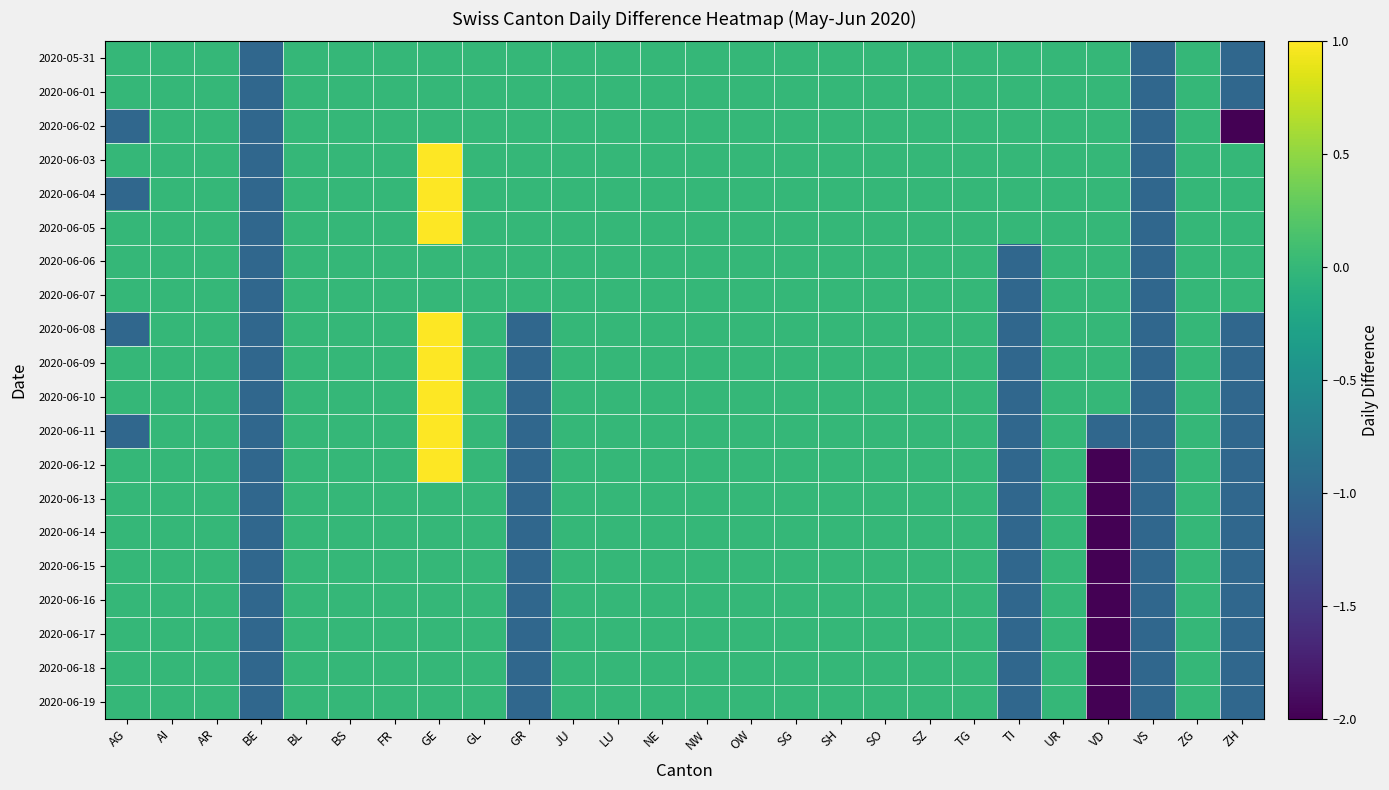

Reading left to right, what are all the values shown in this chart?

2020-05-31: AG=0	AI=0	AR=0	BE=-1	BL=0	BS=0	FR=0	GE=0	GL=0	GR=0	JU=0	LU=0	NE=0	NW=0	OW=0	SG=0	SH=0	SO=0	SZ=0	TG=0	TI=0	UR=0	VD=0	VS=-1	ZG=0	ZH=-1
2020-06-01: AG=0	AI=0	AR=0	BE=-1	BL=0	BS=0	FR=0	GE=0	GL=0	GR=0	JU=0	LU=0	NE=0	NW=0	OW=0	SG=0	SH=0	SO=0	SZ=0	TG=0	TI=0	UR=0	VD=0	VS=-1	ZG=0	ZH=-1
2020-06-02: AG=-1	AI=0	AR=0	BE=-1	BL=0	BS=0	FR=0	GE=0	GL=0	GR=0	JU=0	LU=0	NE=0	NW=0	OW=0	SG=0	SH=0	SO=0	SZ=0	TG=0	TI=0	UR=0	VD=0	VS=-1	ZG=0	ZH=-2
2020-06-03: AG=0	AI=0	AR=0	BE=-1	BL=0	BS=0	FR=0	GE=1	GL=0	GR=0	JU=0	LU=0	NE=0	NW=0	OW=0	SG=0	SH=0	SO=0	SZ=0	TG=0	TI=0	UR=0	VD=0	VS=-1	ZG=0	ZH=0
2020-06-04: AG=-1	AI=0	AR=0	BE=-1	BL=0	BS=0	FR=0	GE=1	GL=0	GR=0	JU=0	LU=0	NE=0	NW=0	OW=0	SG=0	SH=0	SO=0	SZ=0	TG=0	TI=0	UR=0	VD=0	VS=-1	ZG=0	ZH=0
2020-06-05: AG=0	AI=0	AR=0	BE=-1	BL=0	BS=0	FR=0	GE=1	GL=0	GR=0	JU=0	LU=0	NE=0	NW=0	OW=0	SG=0	SH=0	SO=0	SZ=0	TG=0	TI=0	UR=0	VD=0	VS=-1	ZG=0	ZH=0
2020-06-06: AG=0	AI=0	AR=0	BE=-1	BL=0	BS=0	FR=0	GE=0	GL=0	GR=0	JU=0	LU=0	NE=0	NW=0	OW=0	SG=0	SH=0	SO=0	SZ=0	TG=0	TI=-1	UR=0	VD=0	VS=-1	ZG=0	ZH=0
2020-06-07: AG=0	AI=0	AR=0	BE=-1	BL=0	BS=0	FR=0	GE=0	GL=0	GR=0	JU=0	LU=0	NE=0	NW=0	OW=0	SG=0	SH=0	SO=0	SZ=0	TG=0	TI=-1	UR=0	VD=0	VS=-1	ZG=0	ZH=0
2020-06-08: AG=-1	AI=0	AR=0	BE=-1	BL=0	BS=0	FR=0	GE=1	GL=0	GR=-1	JU=0	LU=0	NE=0	NW=0	OW=0	SG=0	SH=0	SO=0	SZ=0	TG=0	TI=-1	UR=0	VD=0	VS=-1	ZG=0	ZH=-1
2020-06-09: AG=0	AI=0	AR=0	BE=-1	BL=0	BS=0	FR=0	GE=1	GL=0	GR=-1	JU=0	LU=0	NE=0	NW=0	OW=0	SG=0	SH=0	SO=0	SZ=0	TG=0	TI=-1	UR=0	VD=0	VS=-1	ZG=0	ZH=-1
2020-06-10: AG=0	AI=0	AR=0	BE=-1	BL=0	BS=0	FR=0	GE=1	GL=0	GR=-1	JU=0	LU=0	NE=0	NW=0	OW=0	SG=0	SH=0	SO=0	SZ=0	TG=0	TI=-1	UR=0	VD=0	VS=-1	ZG=0	ZH=-1
2020-06-11: AG=-1	AI=0	AR=0	BE=-1	BL=0	BS=0	FR=0	GE=1	GL=0	GR=-1	JU=0	LU=0	NE=0	NW=0	OW=0	SG=0	SH=0	SO=0	SZ=0	TG=0	TI=-1	UR=0	VD=-1	VS=-1	ZG=0	ZH=-1
2020-06-12: AG=0	AI=0	AR=0	BE=-1	BL=0	BS=0	FR=0	GE=1	GL=0	GR=-1	JU=0	LU=0	NE=0	NW=0	OW=0	SG=0	SH=0	SO=0	SZ=0	TG=0	TI=-1	UR=0	VD=-2	VS=-1	ZG=0	ZH=-1
2020-06-13: AG=0	AI=0	AR=0	BE=-1	BL=0	BS=0	FR=0	GE=0	GL=0	GR=-1	JU=0	LU=0	NE=0	NW=0	OW=0	SG=0	SH=0	SO=0	SZ=0	TG=0	TI=-1	UR=0	VD=-2	VS=-1	ZG=0	ZH=-1
2020-06-14: AG=0	AI=0	AR=0	BE=-1	BL=0	BS=0	FR=0	GE=0	GL=0	GR=-1	JU=0	LU=0	NE=0	NW=0	OW=0	SG=0	SH=0	SO=0	SZ=0	TG=0	TI=-1	UR=0	VD=-2	VS=-1	ZG=0	ZH=-1
2020-06-15: AG=0	AI=0	AR=0	BE=-1	BL=0	BS=0	FR=0	GE=0	GL=0	GR=-1	JU=0	LU=0	NE=0	NW=0	OW=0	SG=0	SH=0	SO=0	SZ=0	TG=0	TI=-1	UR=0	VD=-2	VS=-1	ZG=0	ZH=-1
2020-06-16: AG=0	AI=0	AR=0	BE=-1	BL=0	BS=0	FR=0	GE=0	GL=0	GR=-1	JU=0	LU=0	NE=0	NW=0	OW=0	SG=0	SH=0	SO=0	SZ=0	TG=0	TI=-1	UR=0	VD=-2	VS=-1	ZG=0	ZH=-1
2020-06-17: AG=0	AI=0	AR=0	BE=-1	BL=0	BS=0	FR=0	GE=0	GL=0	GR=-1	JU=0	LU=0	NE=0	NW=0	OW=0	SG=0	SH=0	SO=0	SZ=0	TG=0	TI=-1	UR=0	VD=-2	VS=-1	ZG=0	ZH=-1
2020-06-18: AG=0	AI=0	AR=0	BE=-1	BL=0	BS=0	FR=0	GE=0	GL=0	GR=-1	JU=0	LU=0	NE=0	NW=0	OW=0	SG=0	SH=0	SO=0	SZ=0	TG=0	TI=-1	UR=0	VD=-2	VS=-1	ZG=0	ZH=-1
2020-06-19: AG=0	AI=0	AR=0	BE=-1	BL=0	BS=0	FR=0	GE=0	GL=0	GR=-1	JU=0	LU=0	NE=0	NW=0	OW=0	SG=0	SH=0	SO=0	SZ=0	TG=0	TI=-1	UR=0	VD=-2	VS=-1	ZG=0	ZH=-1